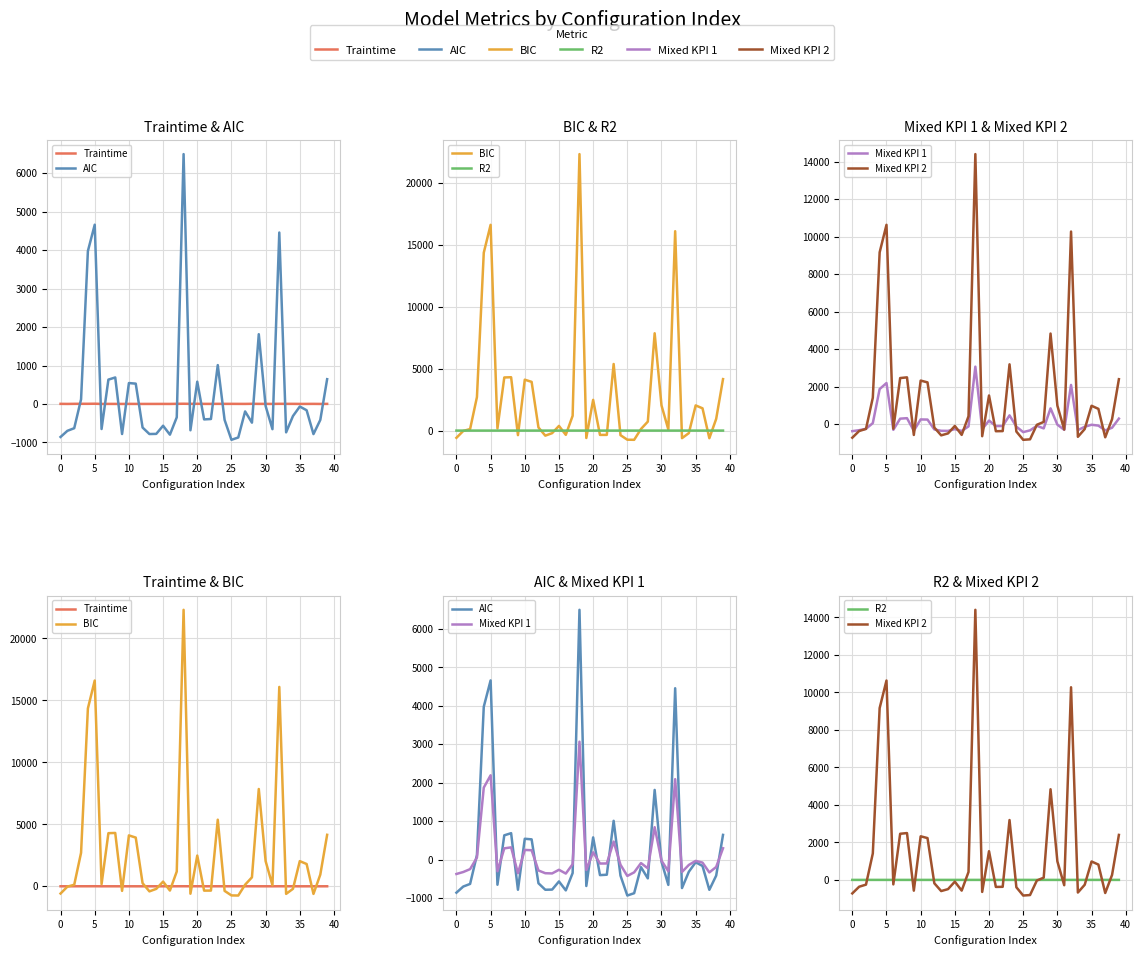

What is the average value of the Traintime series?

3.1